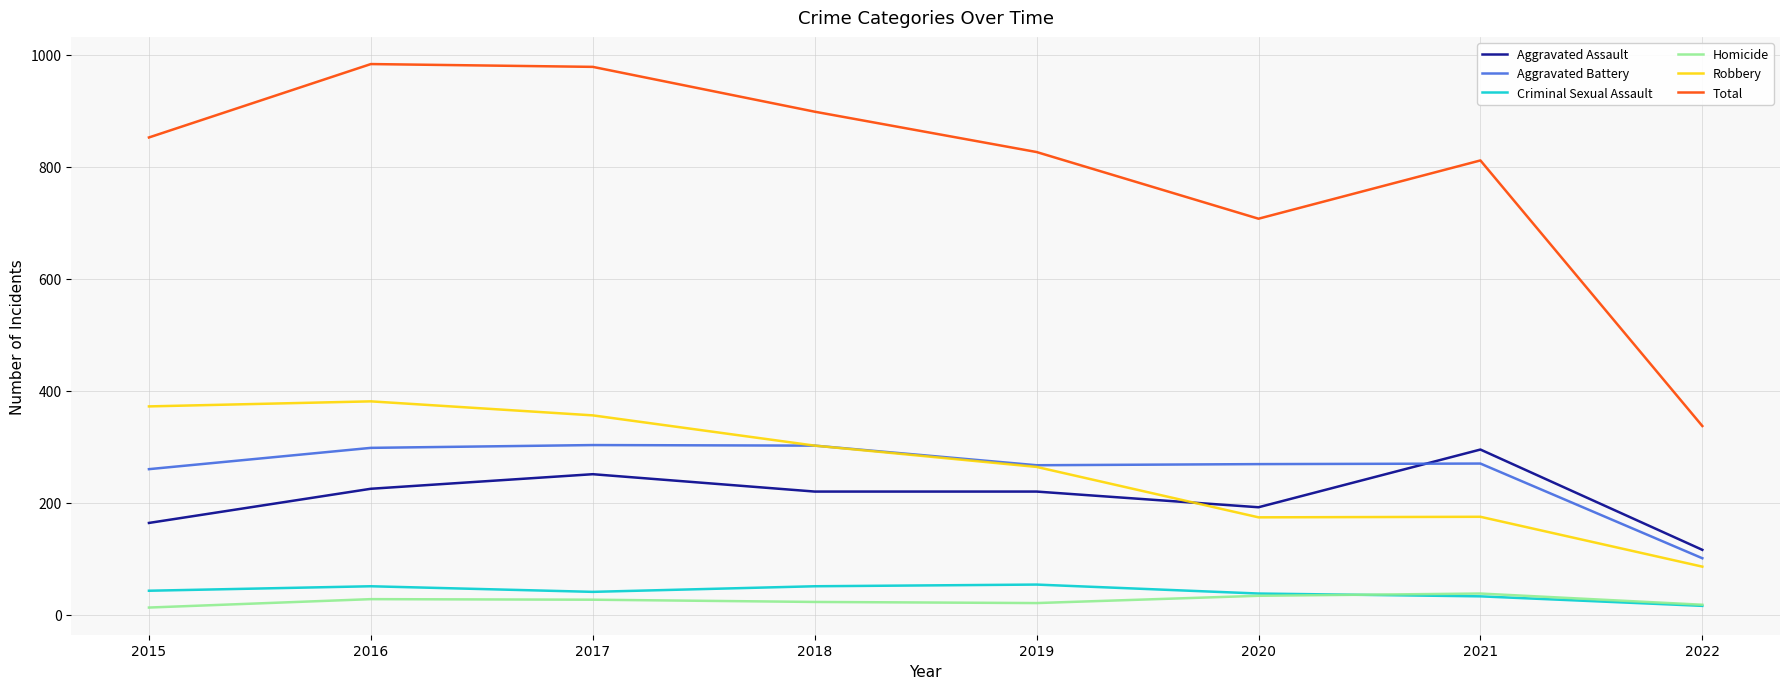

In Robbery, how many points are lower than both neighbors (excluding endpoints)?

1